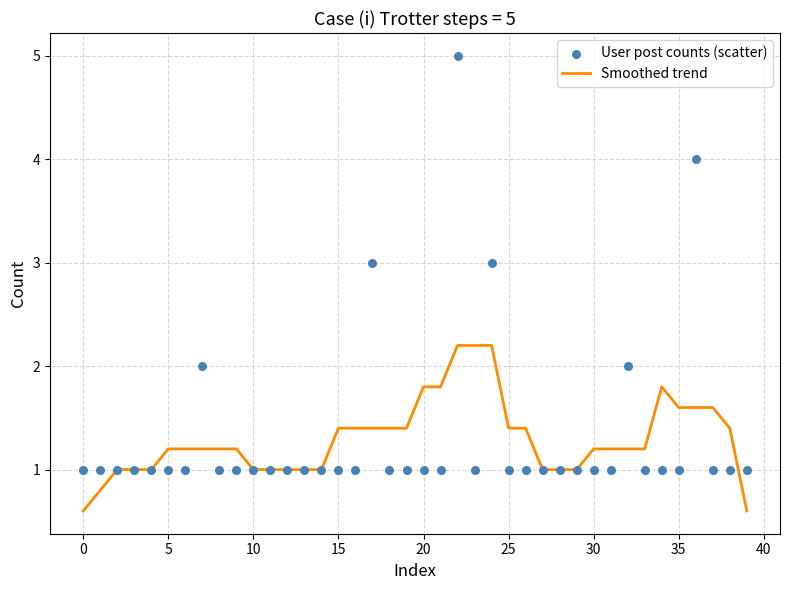

At how many categories does at least one series exceed 3?

2